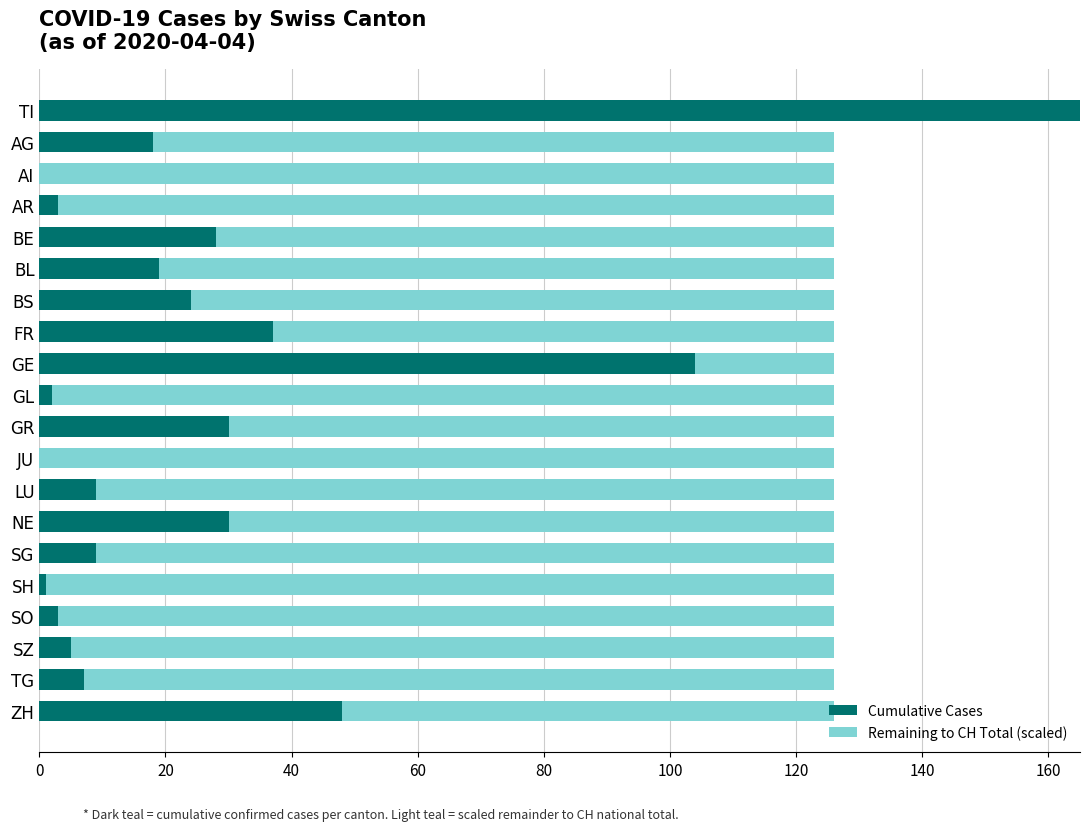

What is the highest value of the Cumulative Cases series?

165